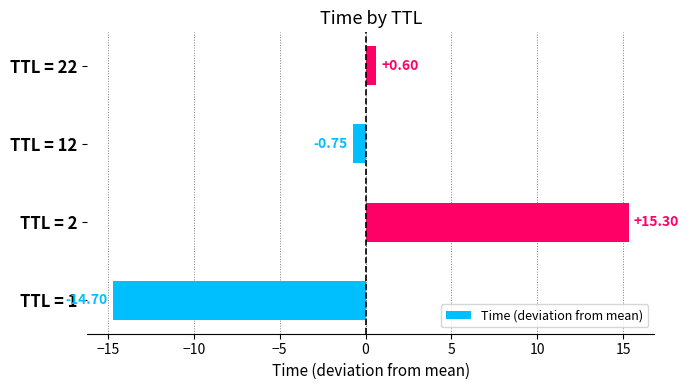

What is the change in value from TTL = 1 to TTL = 22?

+15.3